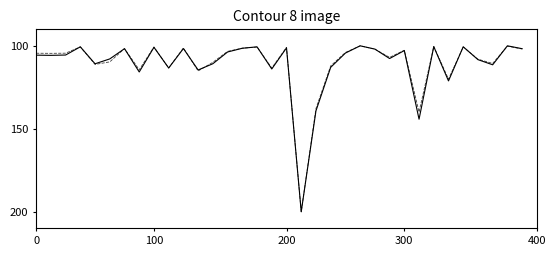

What is the greatest value displayed?

200.0